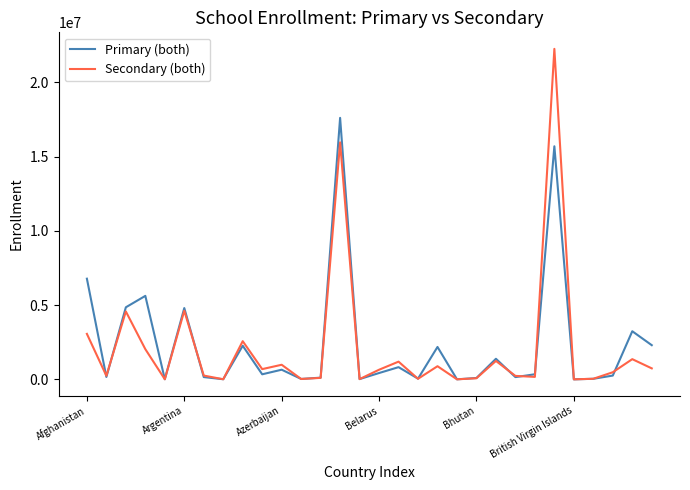

Which series has the largest range (max minus min)?

Secondary (both)